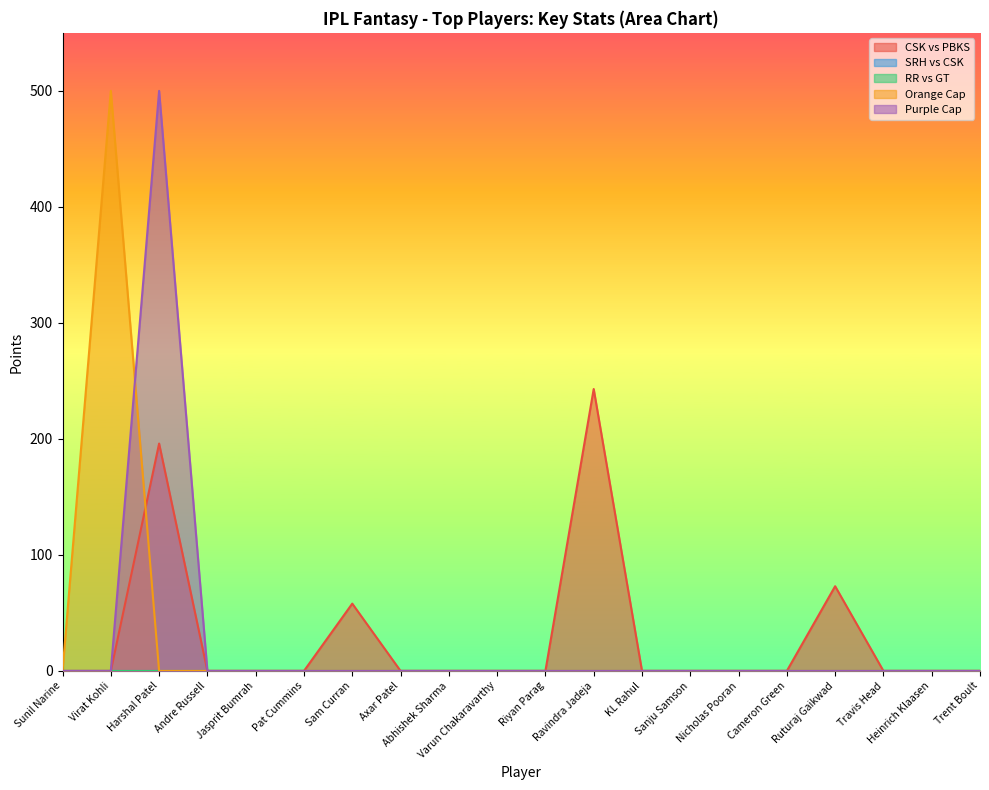

True or false: RR vs GT and Purple Cap cross at least once.

False